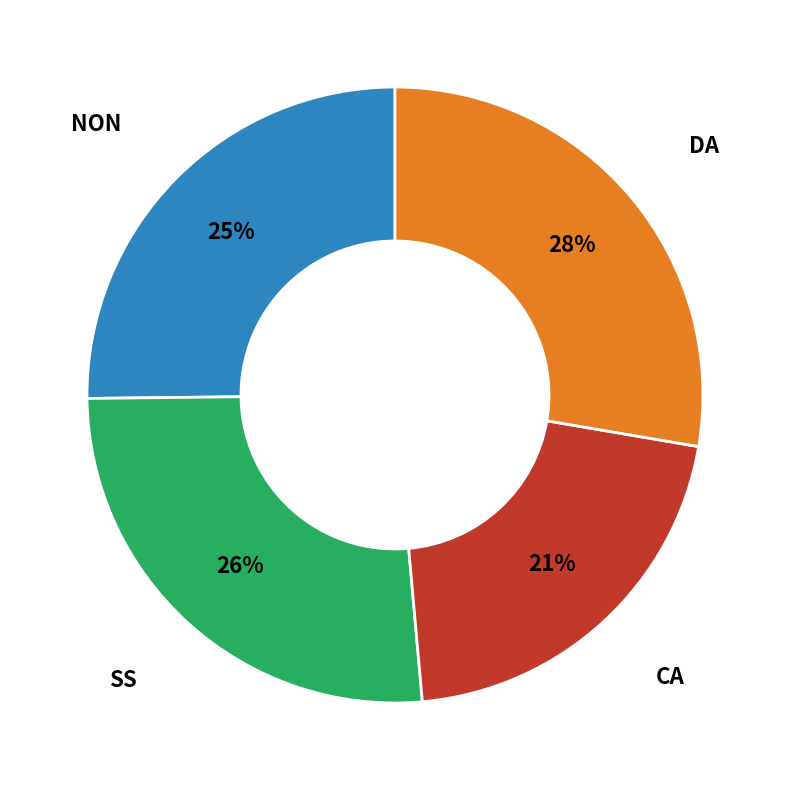

Is there a majority slice in this chart?

No